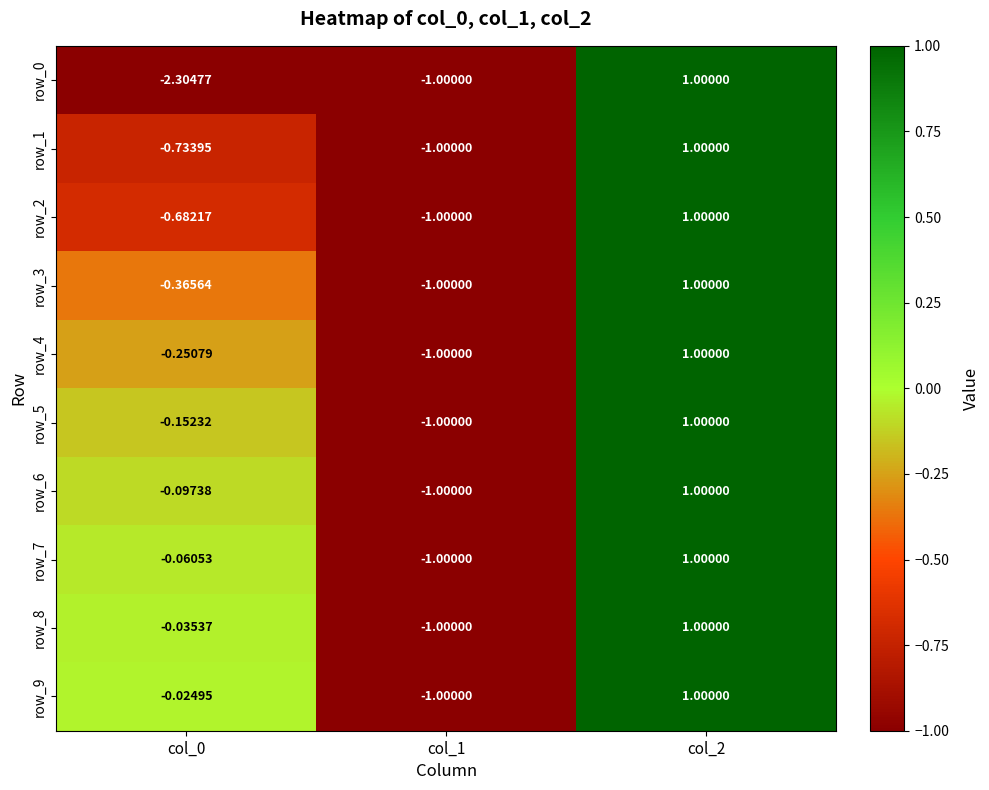

At how many categories does at least one series exceed -1?

2